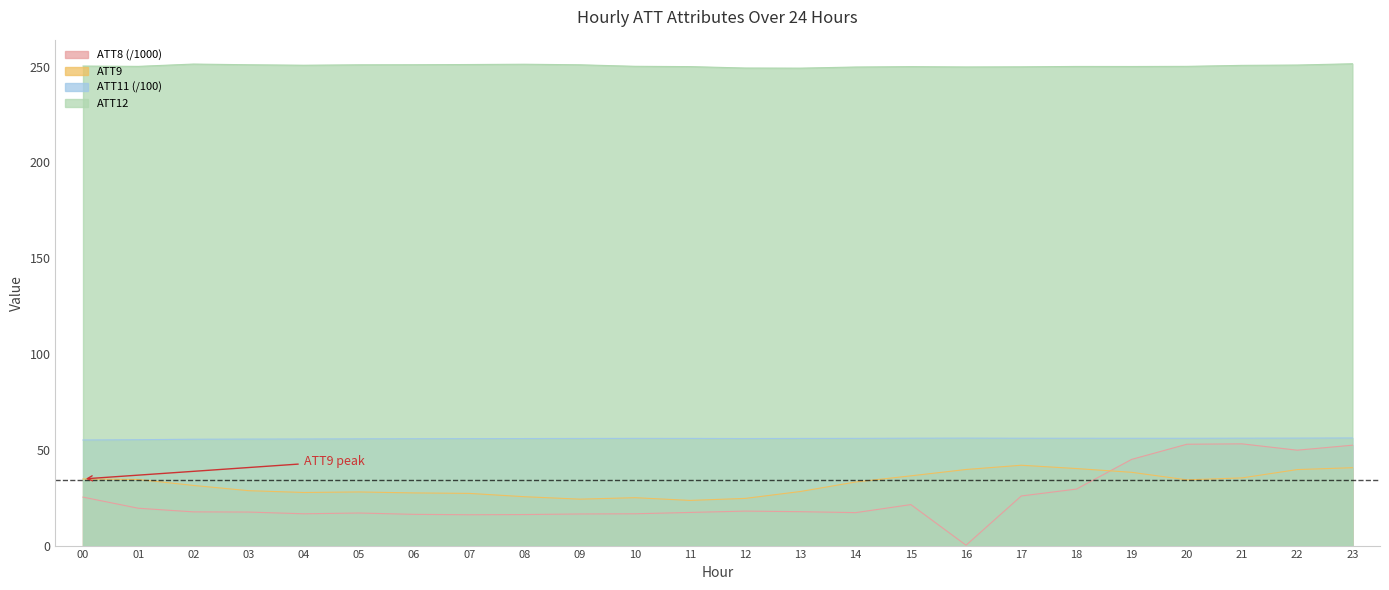

Reading right to left, list all the values displayed in this chart.

ATT8 (x1000): 52.4	49.8	53.1	52.9	45.0	29.5	25.9	0.2	21.4	17.2	17.7	18.0	17.3	16.6	16.5	16.2	16.1	16.3	17.0	16.6	17.5	17.6	19.5	25.3
ATT9: 40.6	39.7	35.3	34.3	38.2	40.2	41.9	39.7	36.4	33.2	28.2	24.6	23.6	25.0	24.2	25.5	27.2	27.5	28.0	27.7	28.7	31.4	34.5	34.8
ATT11: 56.2	56.1	56.1	56.0	56.0	56.0	56.0	56.1	56.1	56.0	55.9	55.9	55.9	56.0	55.9	55.9	55.8	55.8	55.7	55.6	55.6	55.5	55.3	55.1
ATT12: 251.5	250.8	250.7	250.2	250.1	250.1	249.9	249.8	250.0	249.8	249.2	249.3	250.0	250.2	251.0	251.3	251.1	251.0	251.0	250.7	251.0	251.3	250.1	250.3